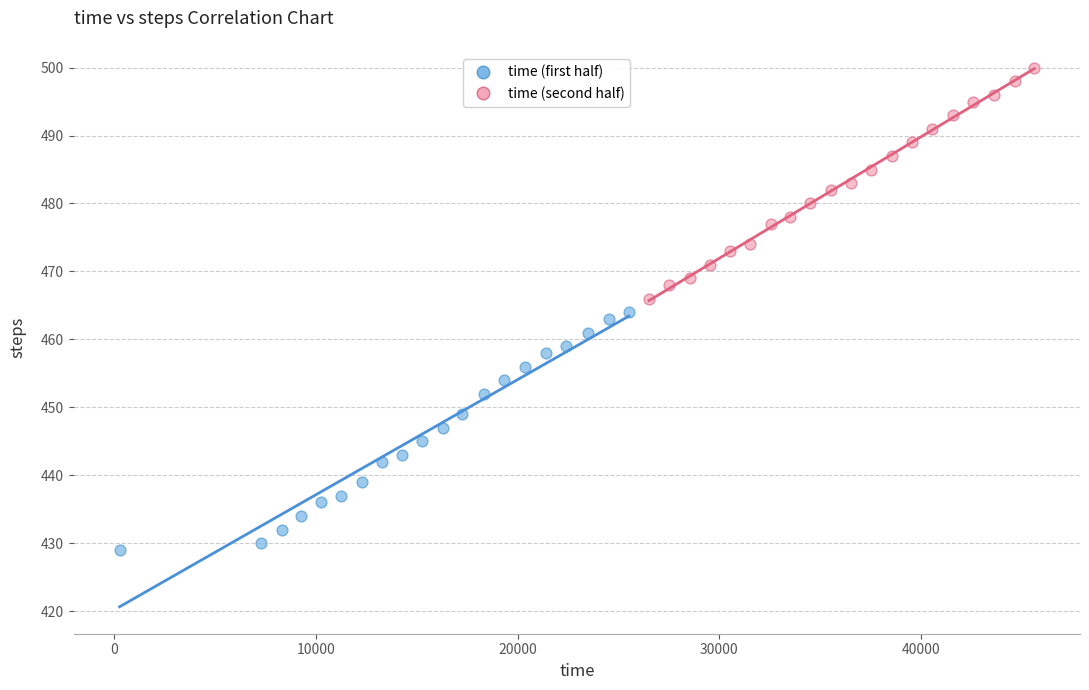

Which series contains the highest Y value?

time (second half)